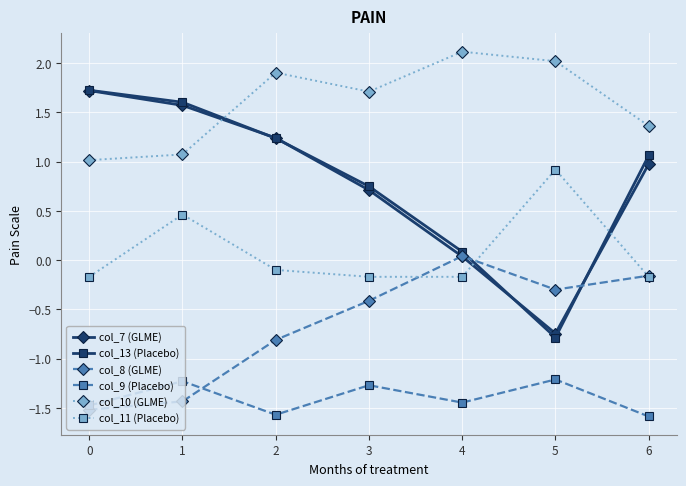

Where is the first local maximum for col_11 (Placebo)?

1